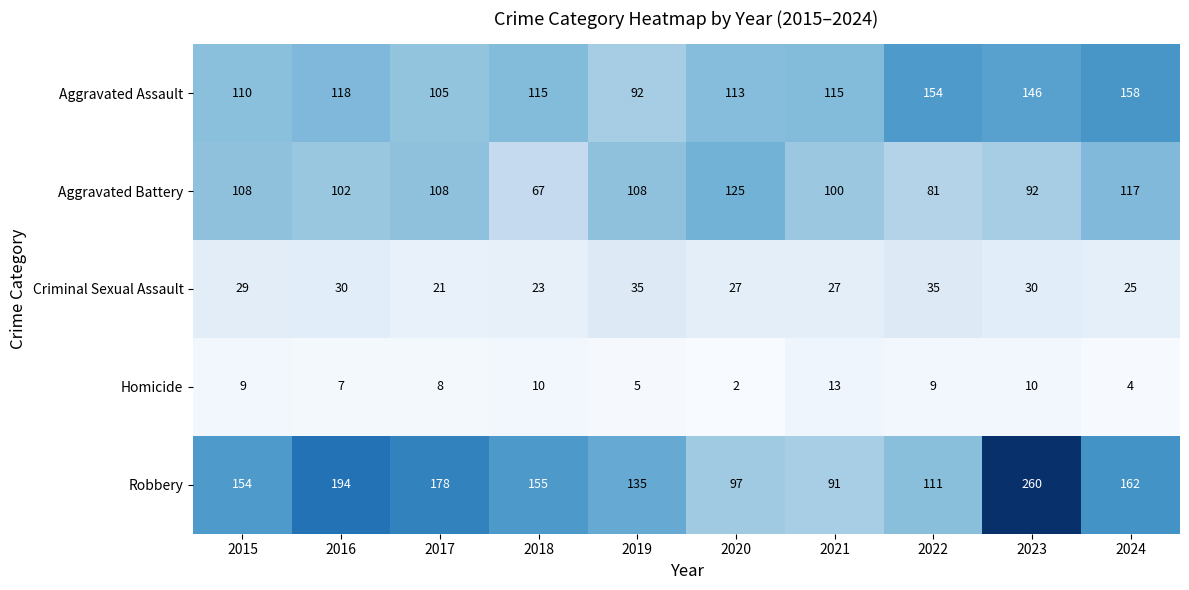

Read the Aggravated Battery value at 2015.

108